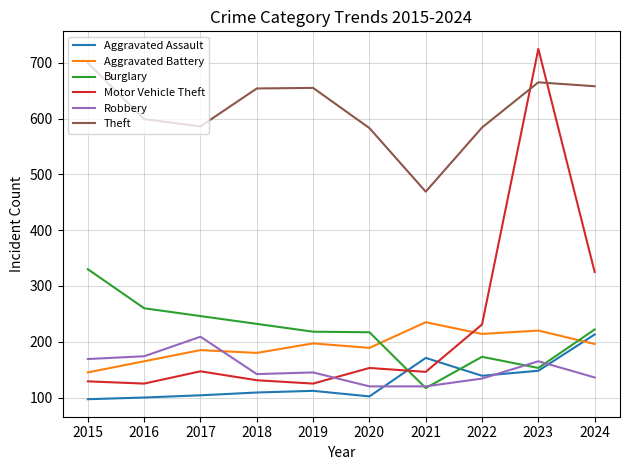

How many intersections are there between Burglary and Motor Vehicle Theft?

1